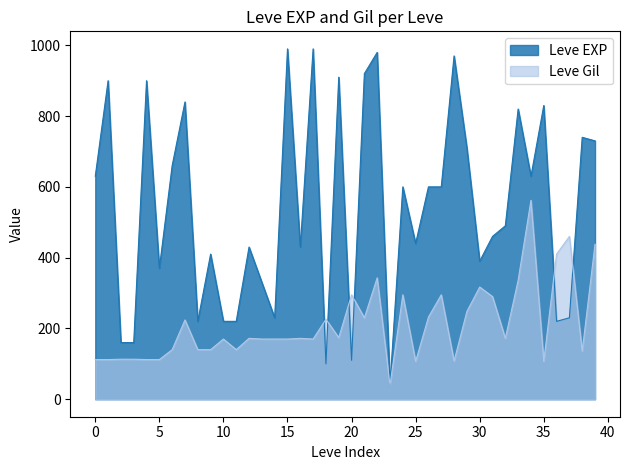

Between 15 and 20, which series saw the biggest shift?

Leve EXP